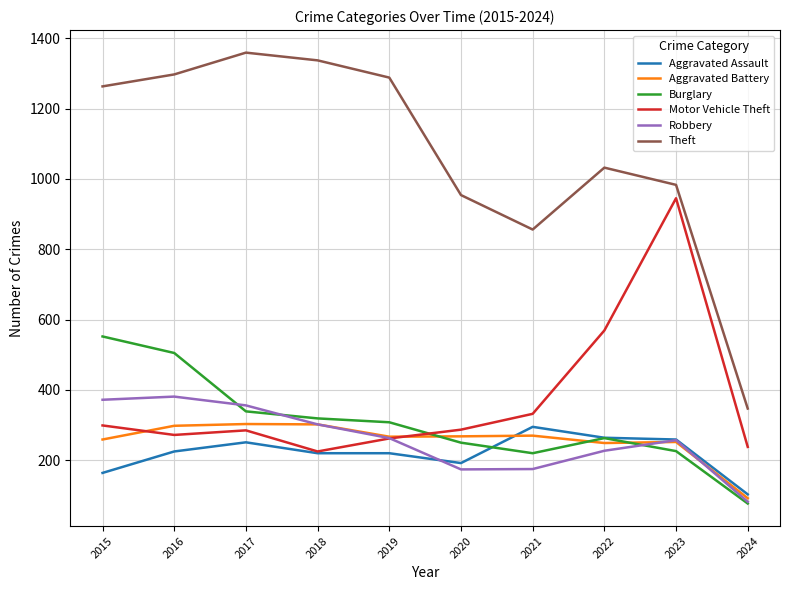

Where does the Aggravated Battery series first go above 268?

2016